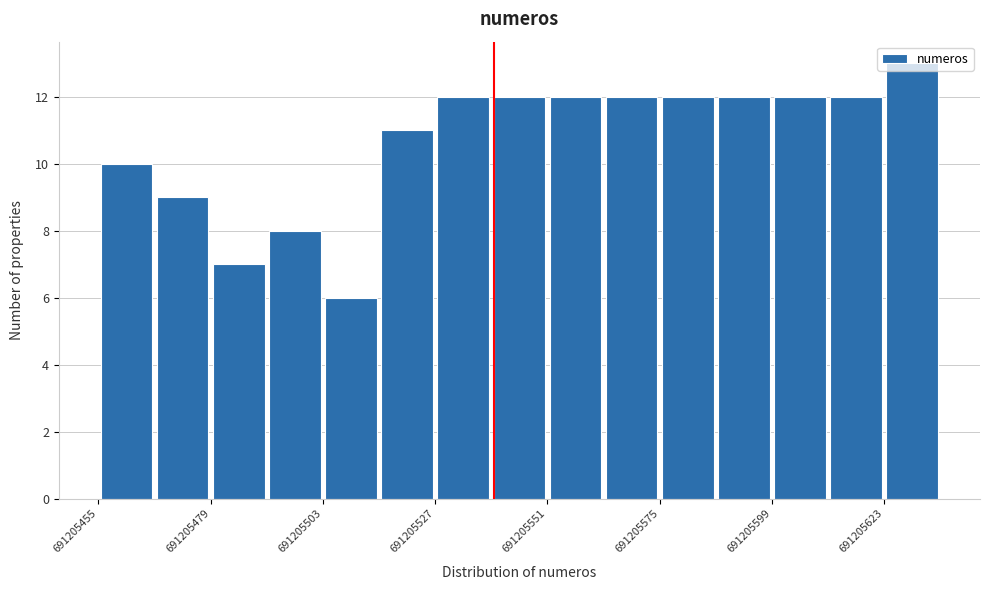

Read against the x-axis, roughly where is the centre of the tallest bar?

691205630